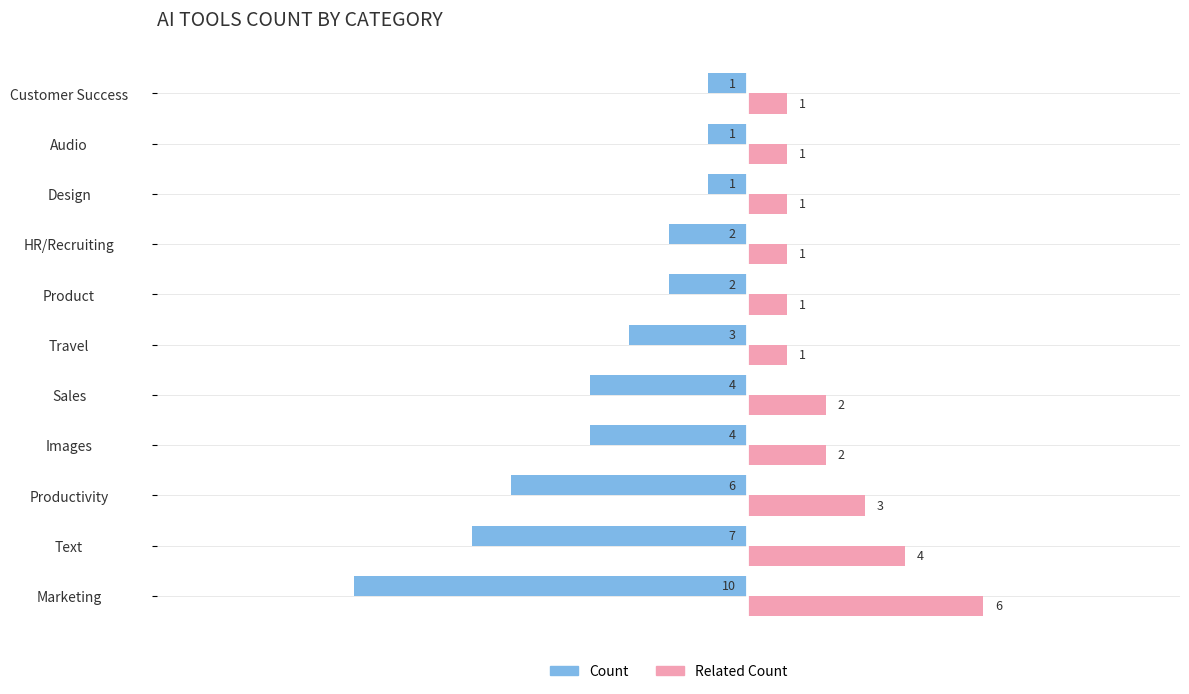

What is the minimum value shown in the chart?

-10